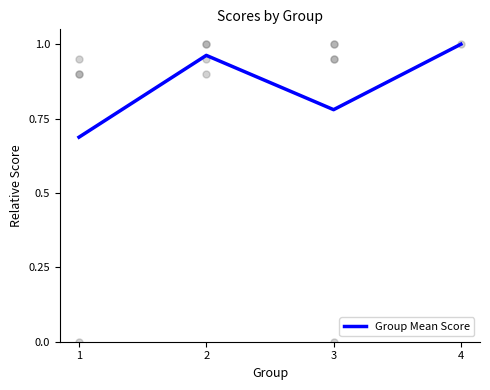

At which category does the data reach its first local valley?

3